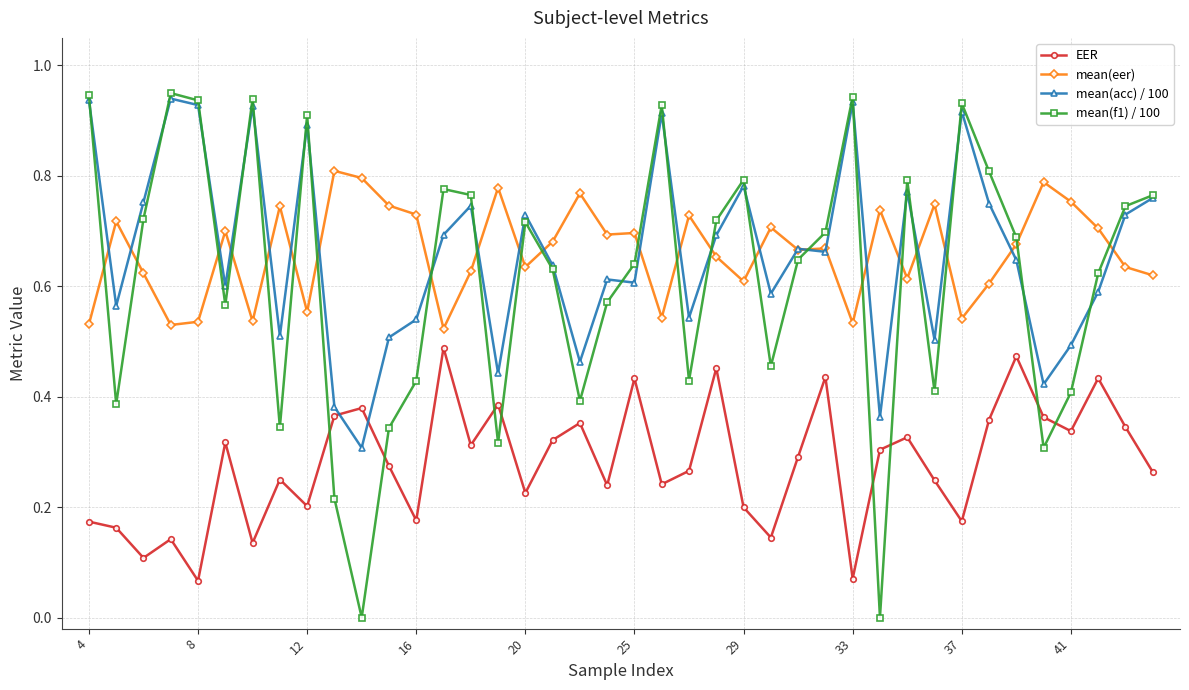

Which series has the largest range (max minus min)?

mean(f1) / 100